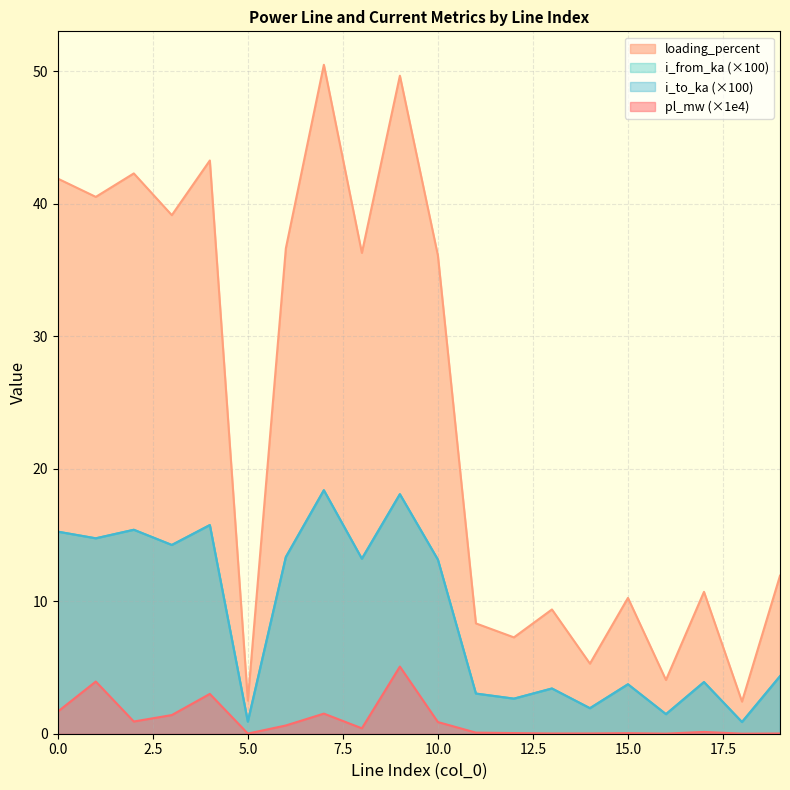

The value of i_from_ka at 1 is 7.5. True or false?

False